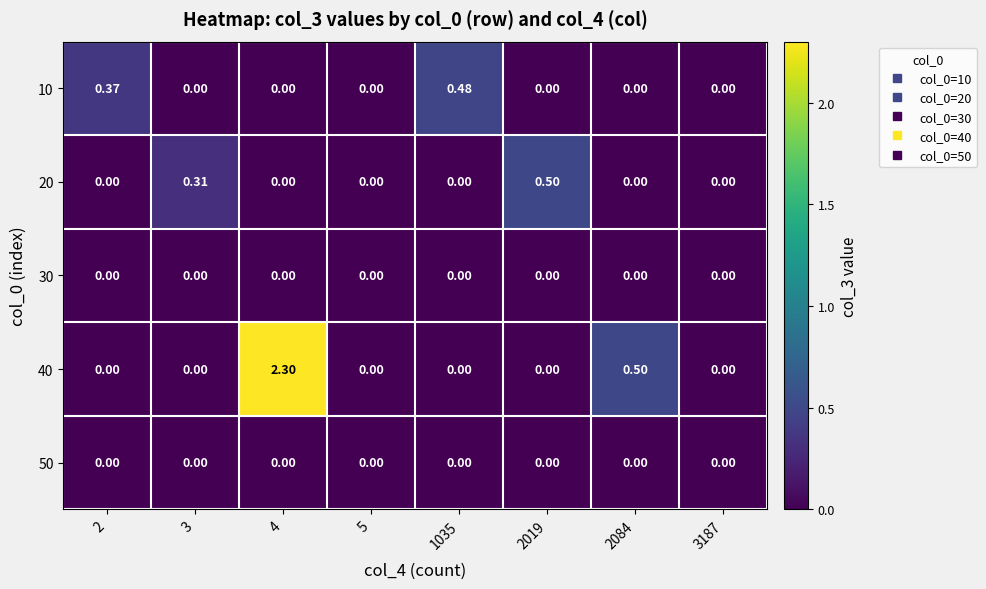

Is the value of 20 at 3 greater than the value of 10 at 5?

Yes